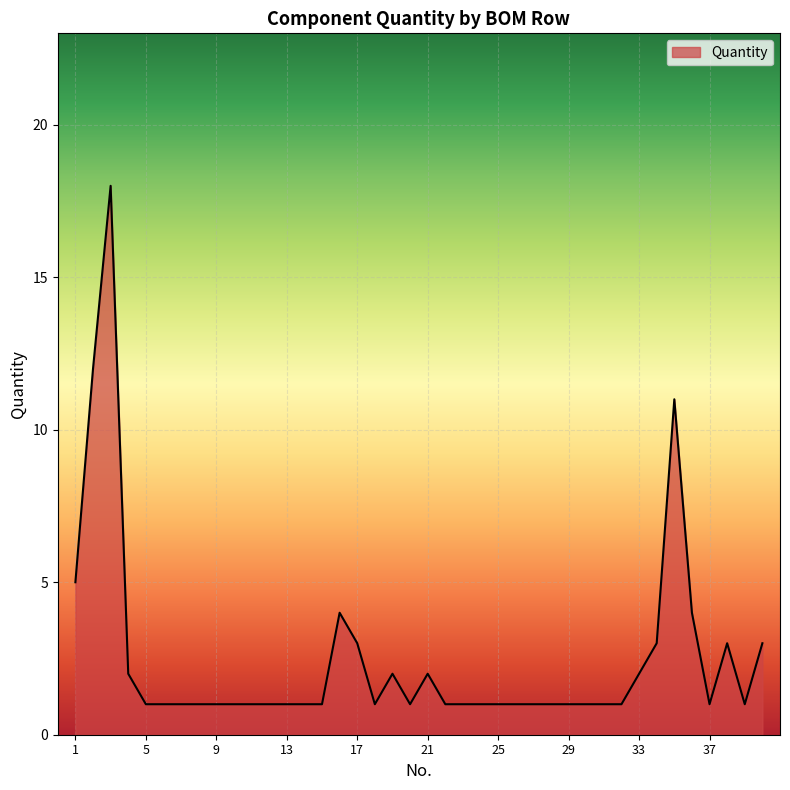

What is the sum of all values?

100